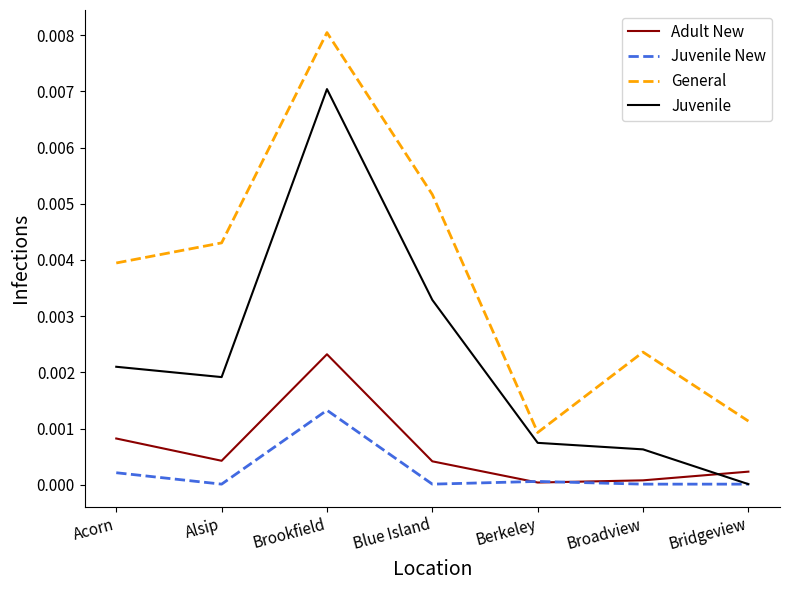

True or false: Adult New has a value of 0.0 at Acorn.

True